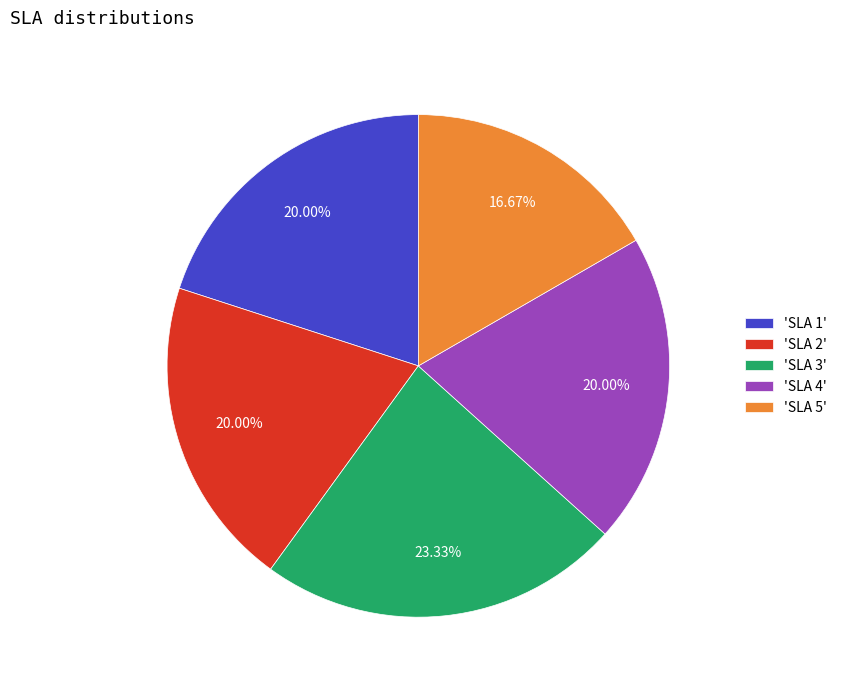

Does 'SLA 1' represent more than half of the total?

No